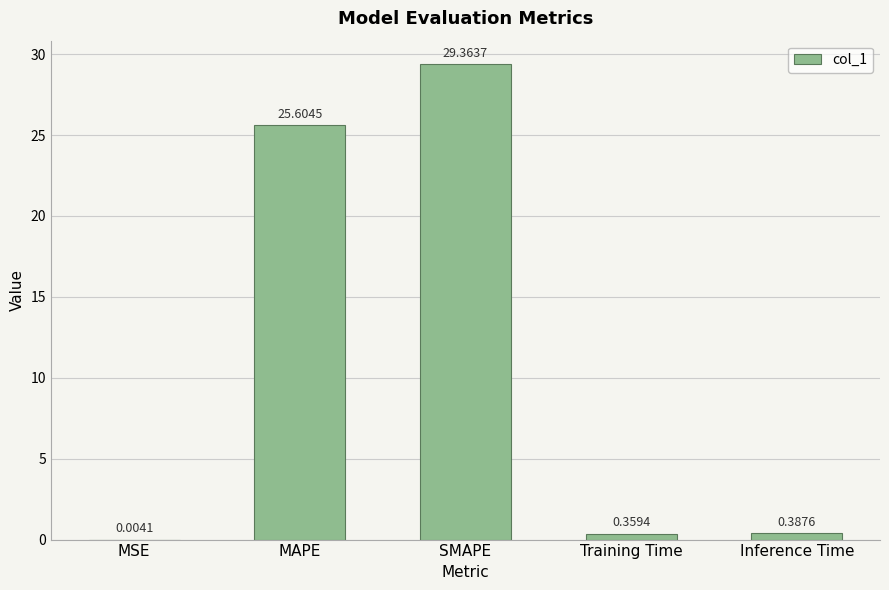

True or false: the data shows 29.4 at SMAPE.

True